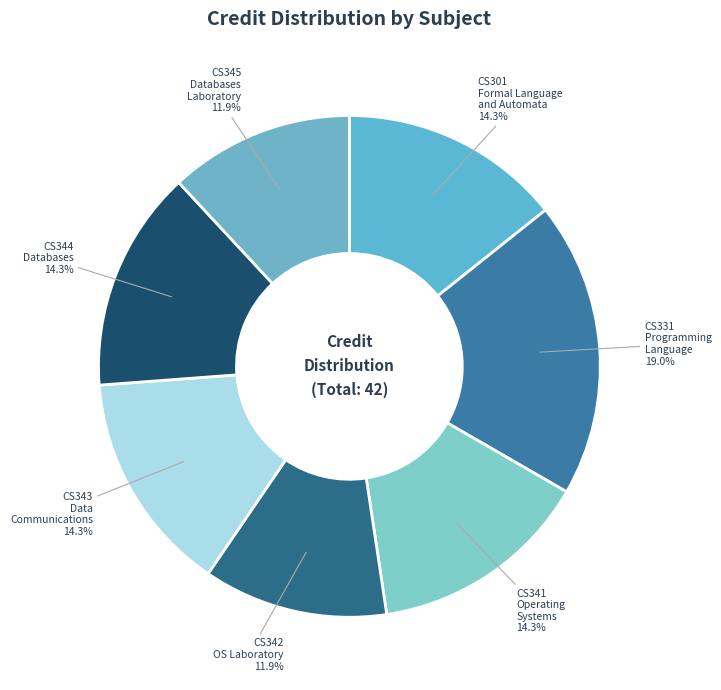

What is the ratio of the value at CS341 Operating Systems to the value at CS342 OS Laboratory?

1.2